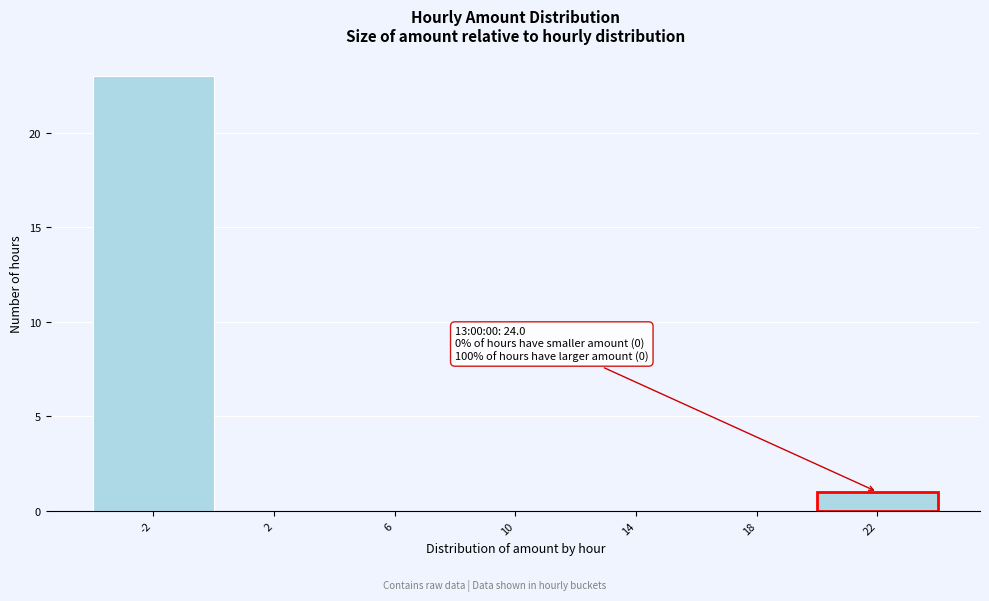

Reading left to right, transcribe all the data shown in this chart.

-2=23	2=0	6=0	10=0	14=0	18=0	22=1